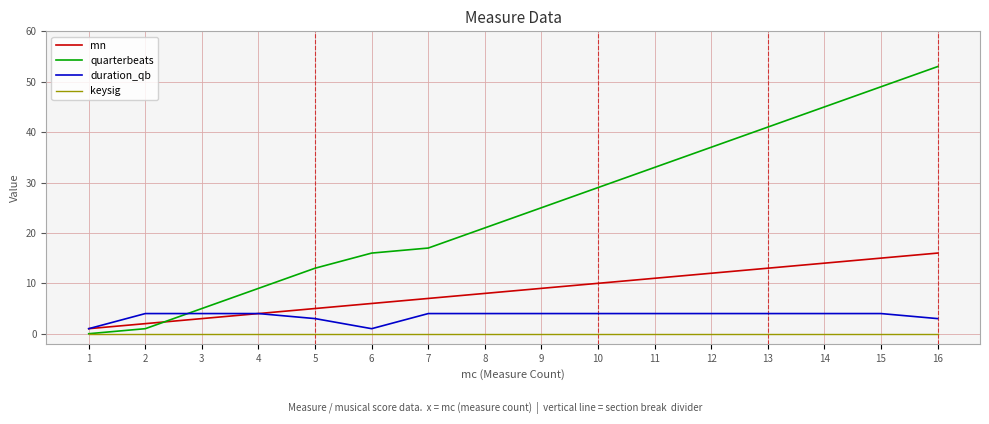

Reading left to right, what are all the values shown in this chart?

mn: 1=1	2=2	3=3	4=4	5=5	6=6	7=7	8=8	9=9	10=10	11=11	12=12	13=13	14=14	15=15	16=16
quarterbeats: 1=0	2=1	3=5	4=9	5=13	6=16	7=17	8=21	9=25	10=29	11=33	12=37	13=41	14=45	15=49	16=53
duration_qb: 1=1	2=4	3=4	4=4	5=3	6=1	7=4	8=4	9=4	10=4	11=4	12=4	13=4	14=4	15=4	16=3
keysig: 1=0	2=0	3=0	4=0	5=0	6=0	7=0	8=0	9=0	10=0	11=0	12=0	13=0	14=0	15=0	16=0